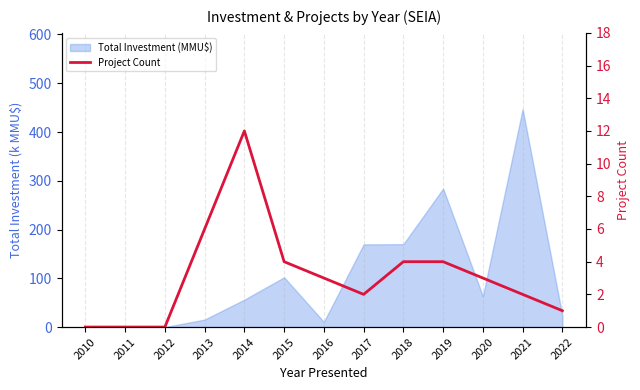

What is the sum of all values?

41